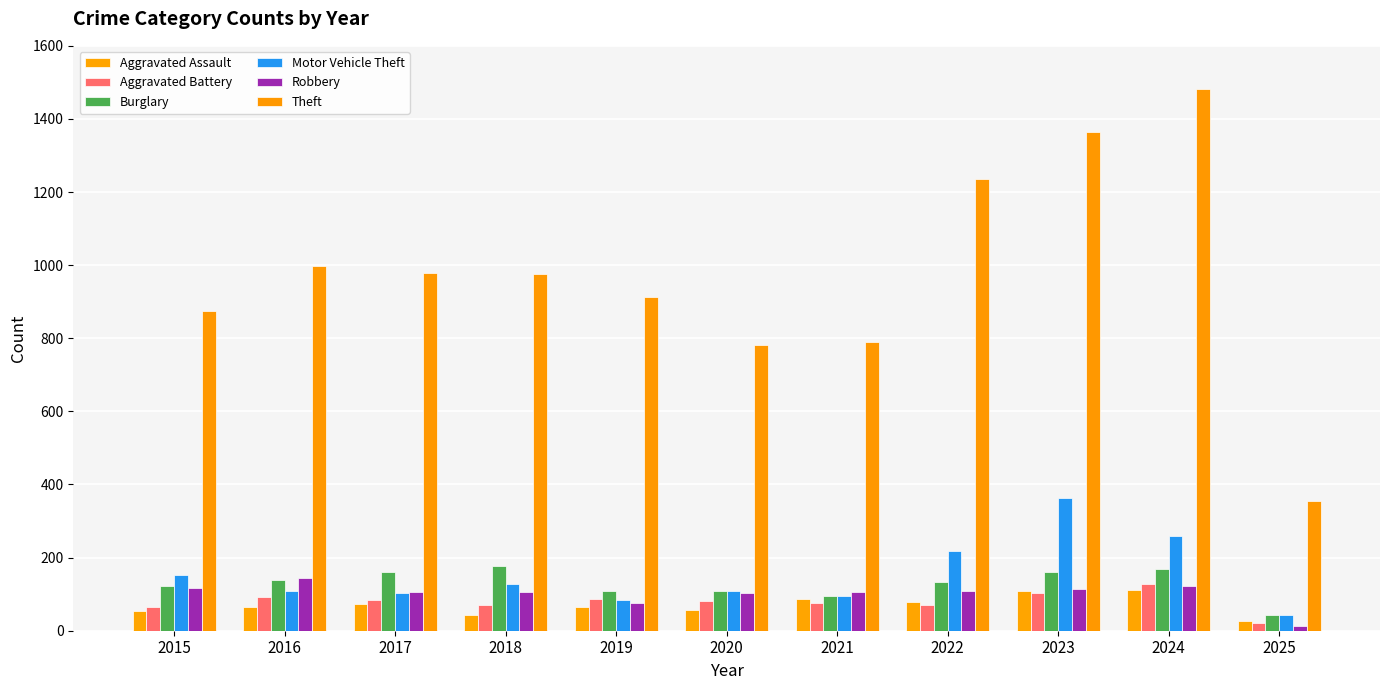

What is the average value of the Burglary series?

129